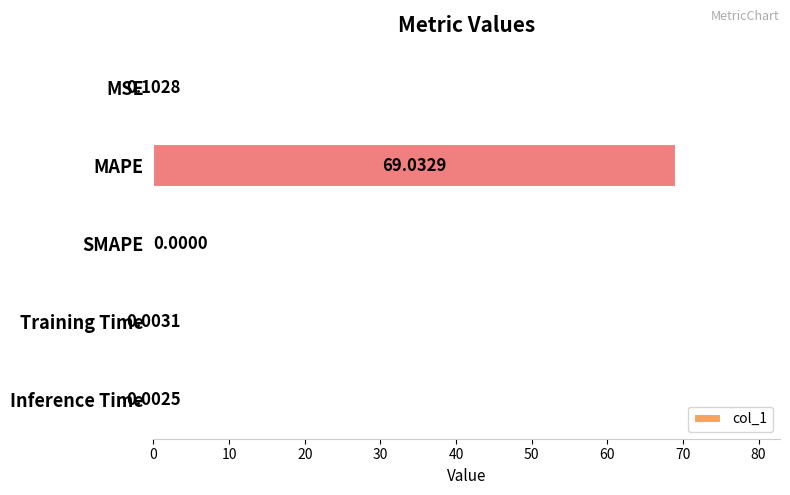

Does the chart contain stacked bars?

No